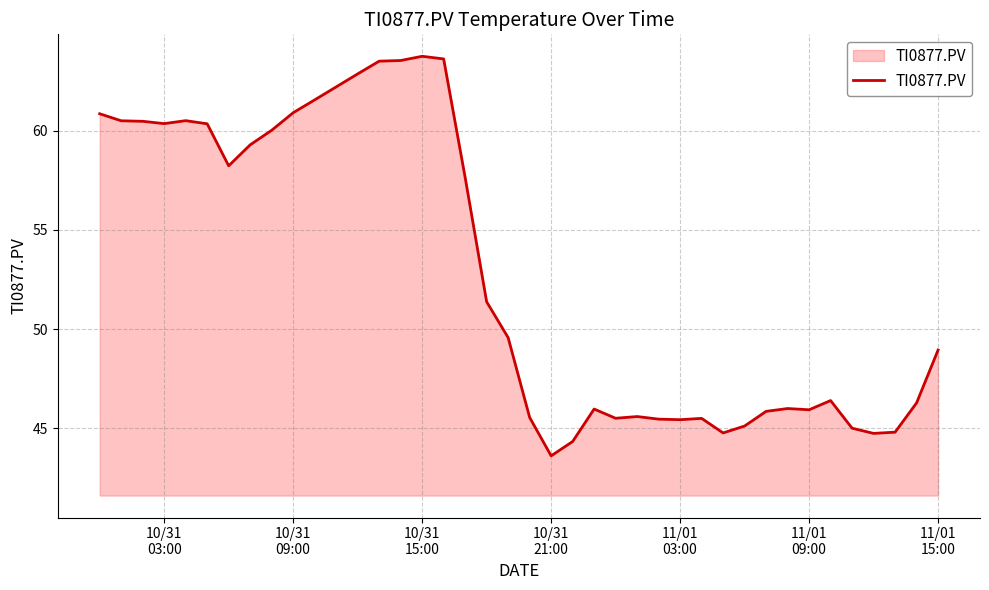

What is the smallest value displayed?

43.6